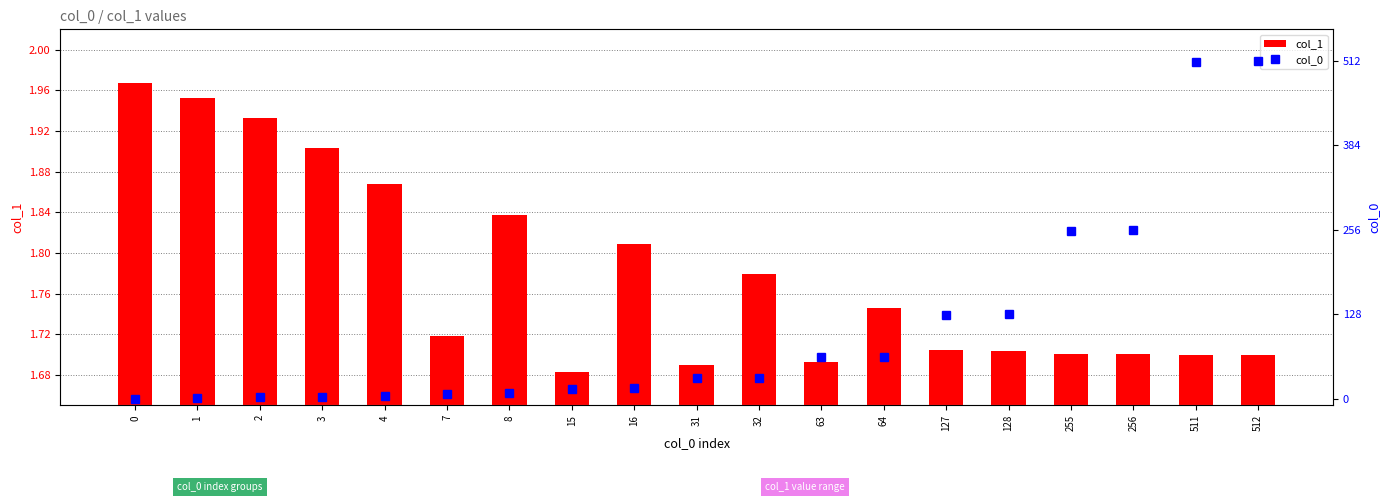

Which series has the largest range (max minus min)?

col_0